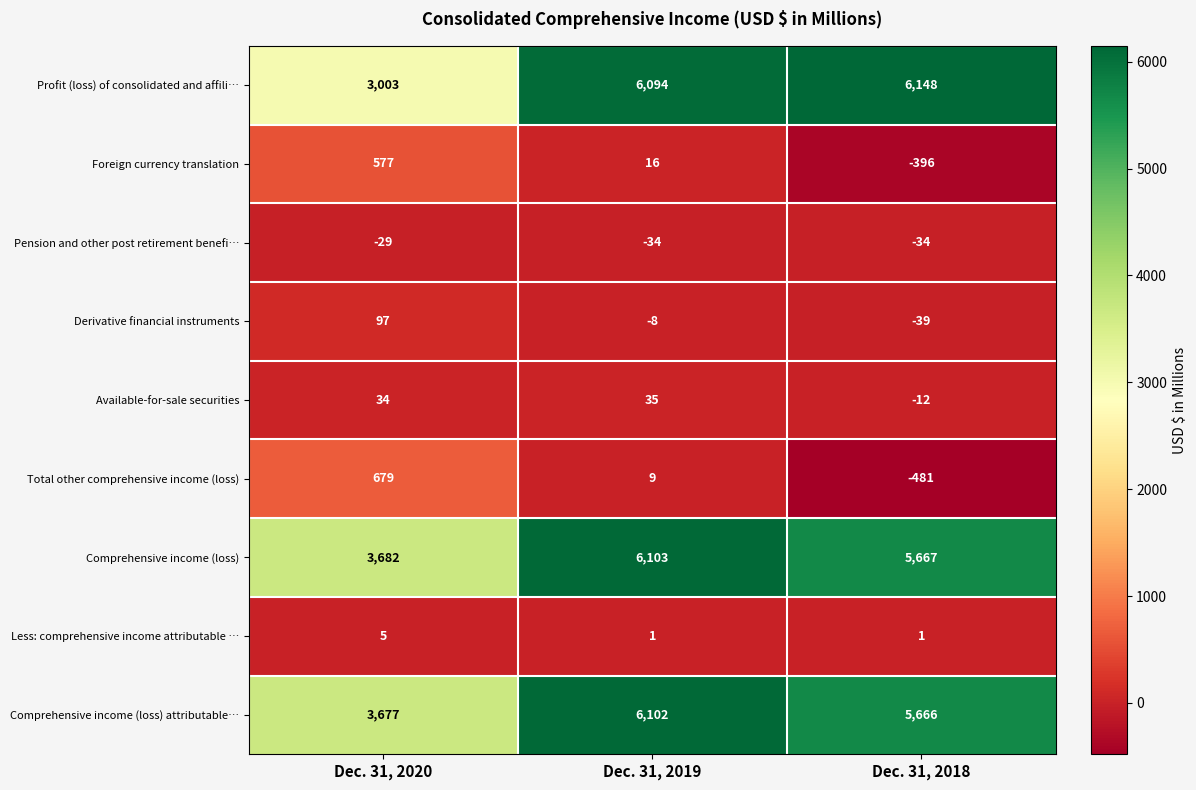

What is the difference between the Comprehensive income (loss) attributable… values at Dec. 31, 2019 and Dec. 31, 2020?

2425